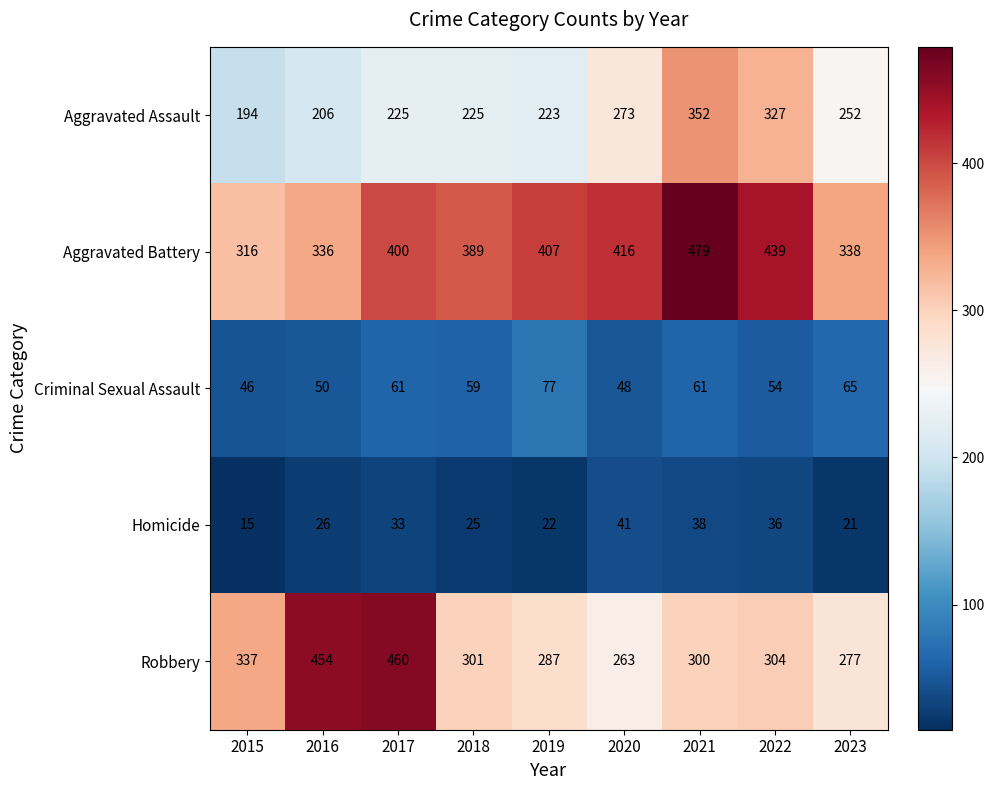

Where is Robbery nearest to the value 361?

2015